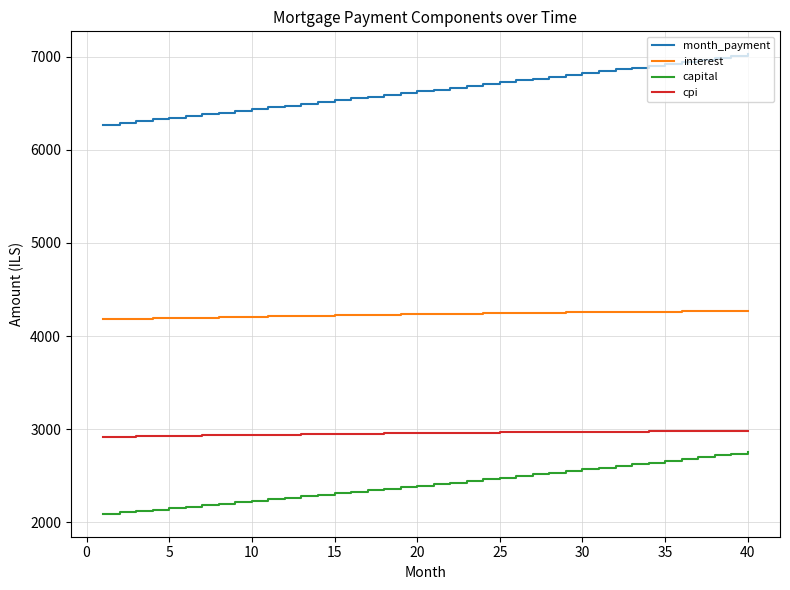

What is the difference between the maximum and minimum values in the month_payment series?

754.3